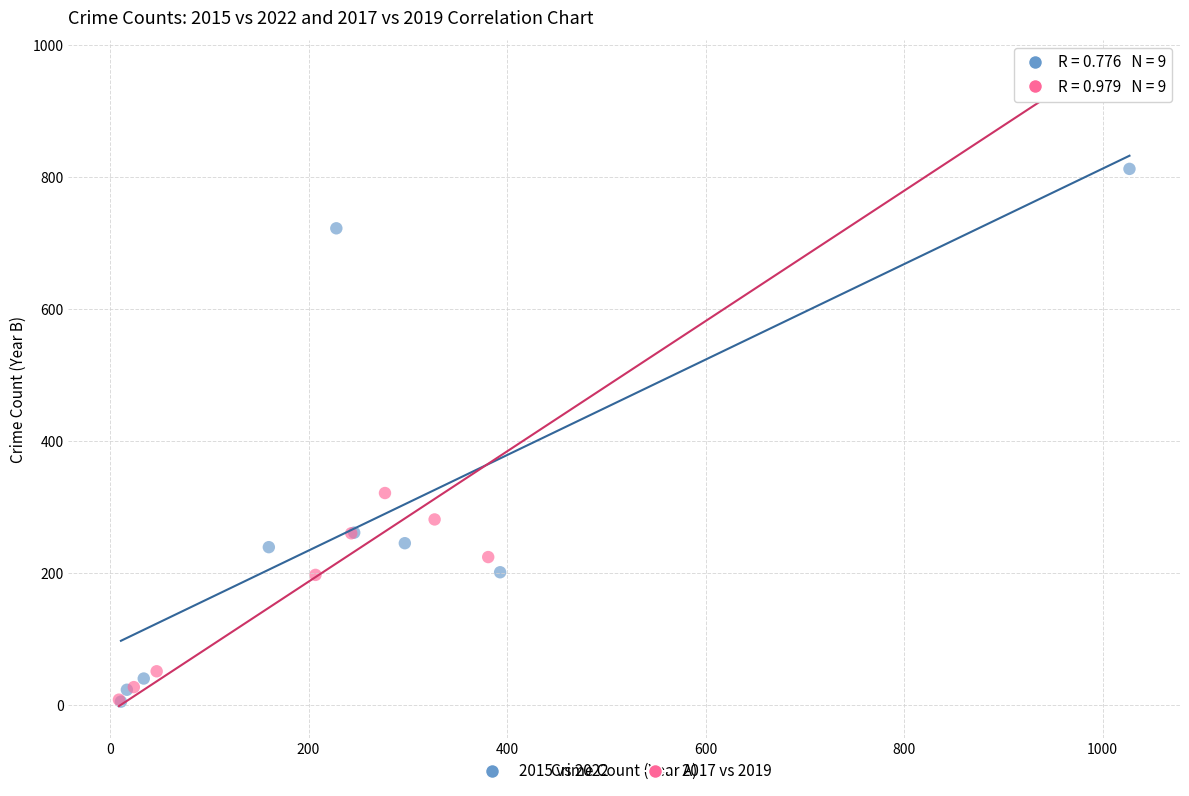

Which series reaches the maximum Y coordinate?

2017 vs 2019